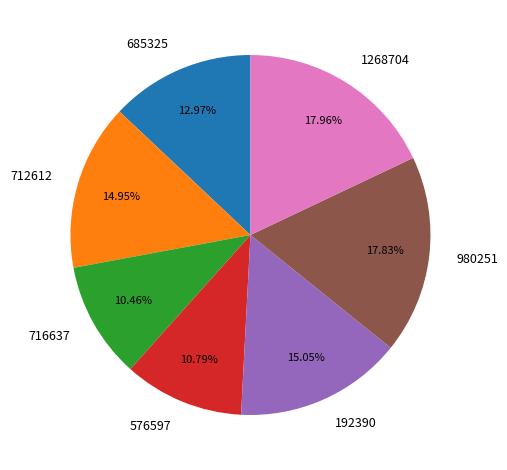

Does any single category account for the majority?

No